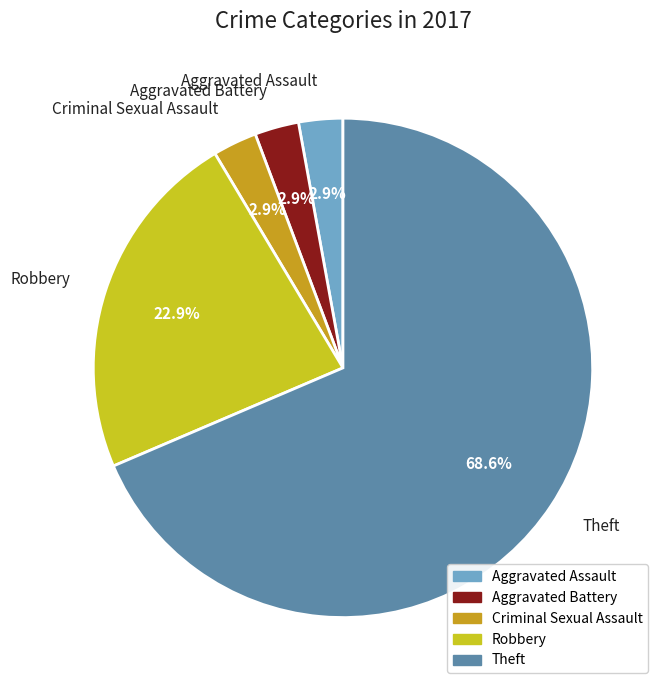

To the nearest percent, what is the difference between the largest and smallest slice percentages?

66%